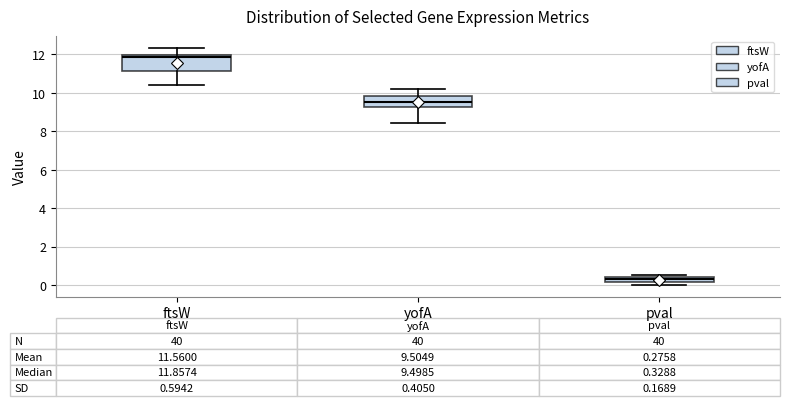

Which box has the lowest median line?

pval